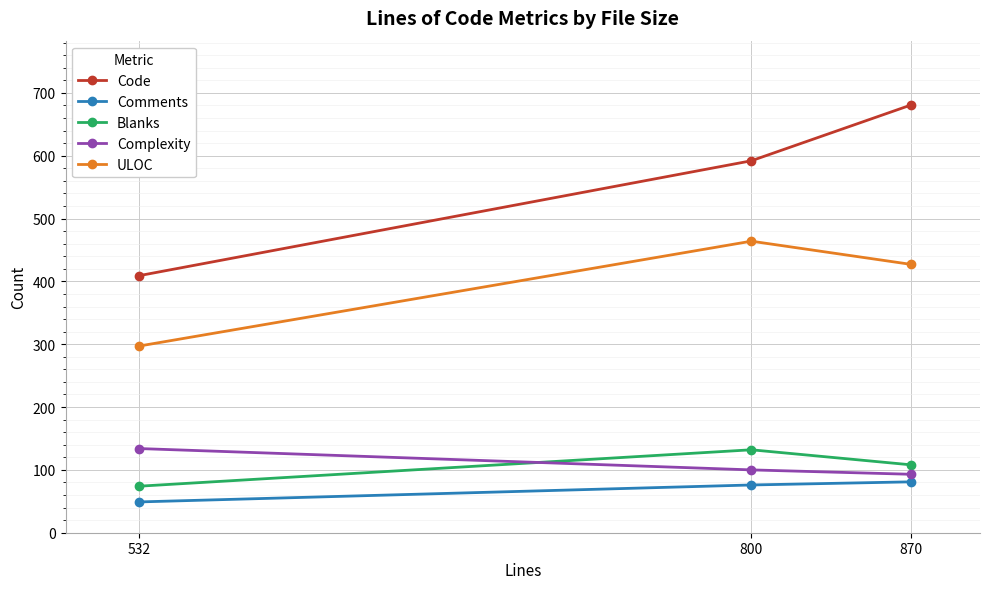

What is the sum of all Blanks values?

314